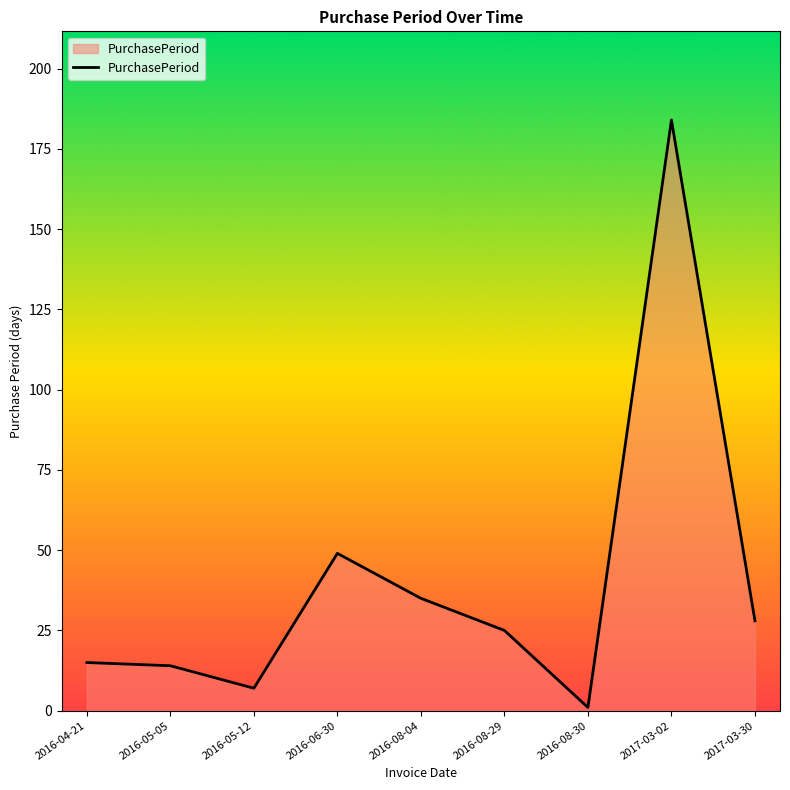

Which has a higher value, 2016-04-21 or 2016-05-12?

2016-04-21